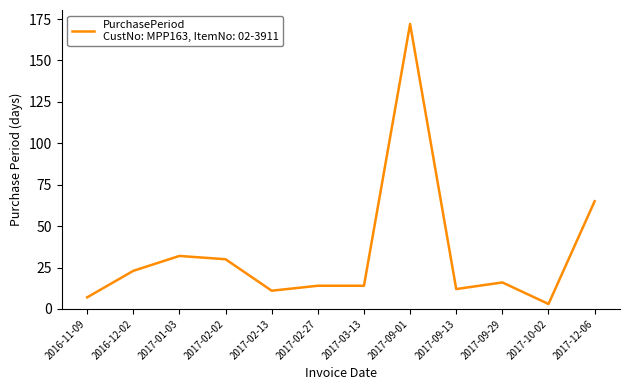

What is the change in value from 2017-02-13 to 2017-09-29?

+5